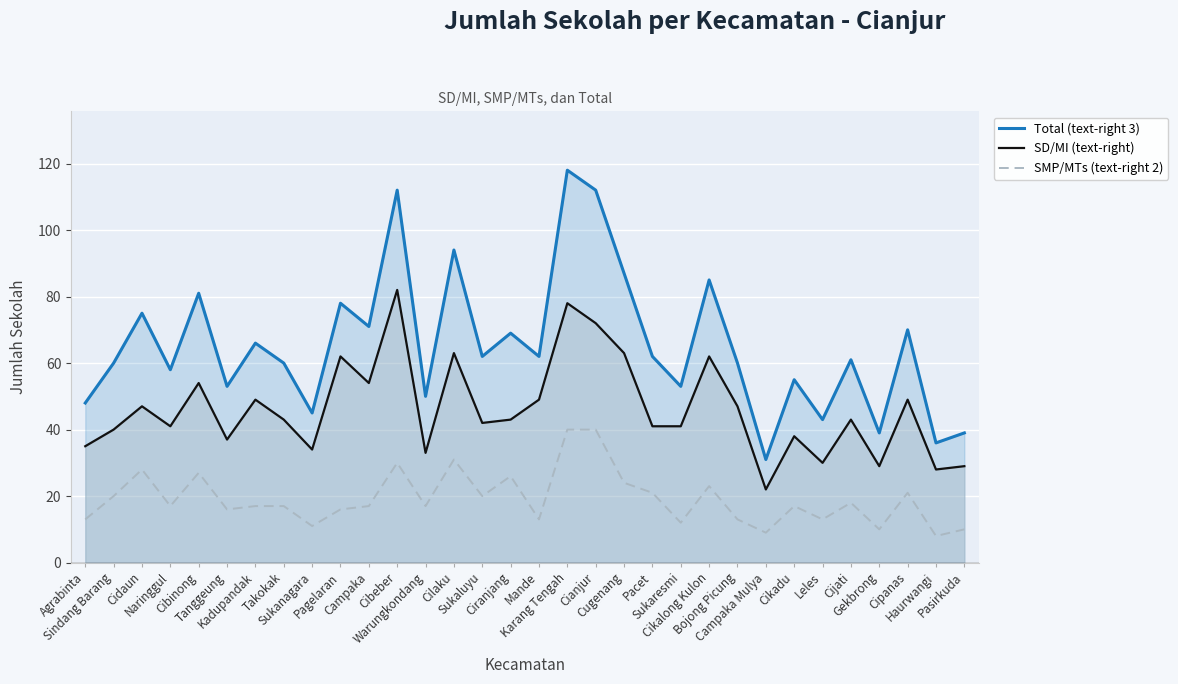

Between Pacet and Leles, which series saw the biggest shift?

Total (text-right 3)